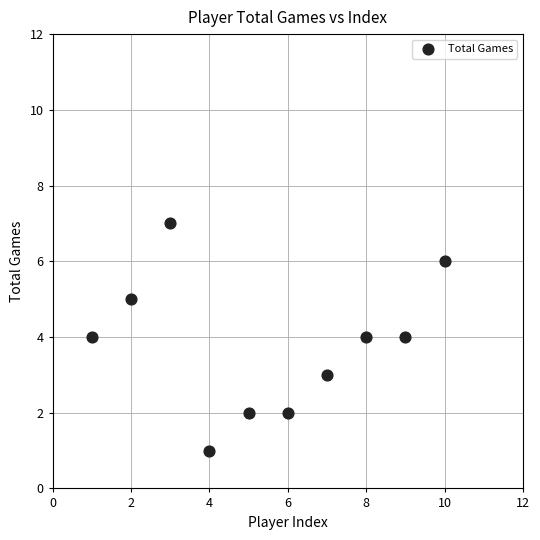

What is the range of Y values (max minus min)?

6